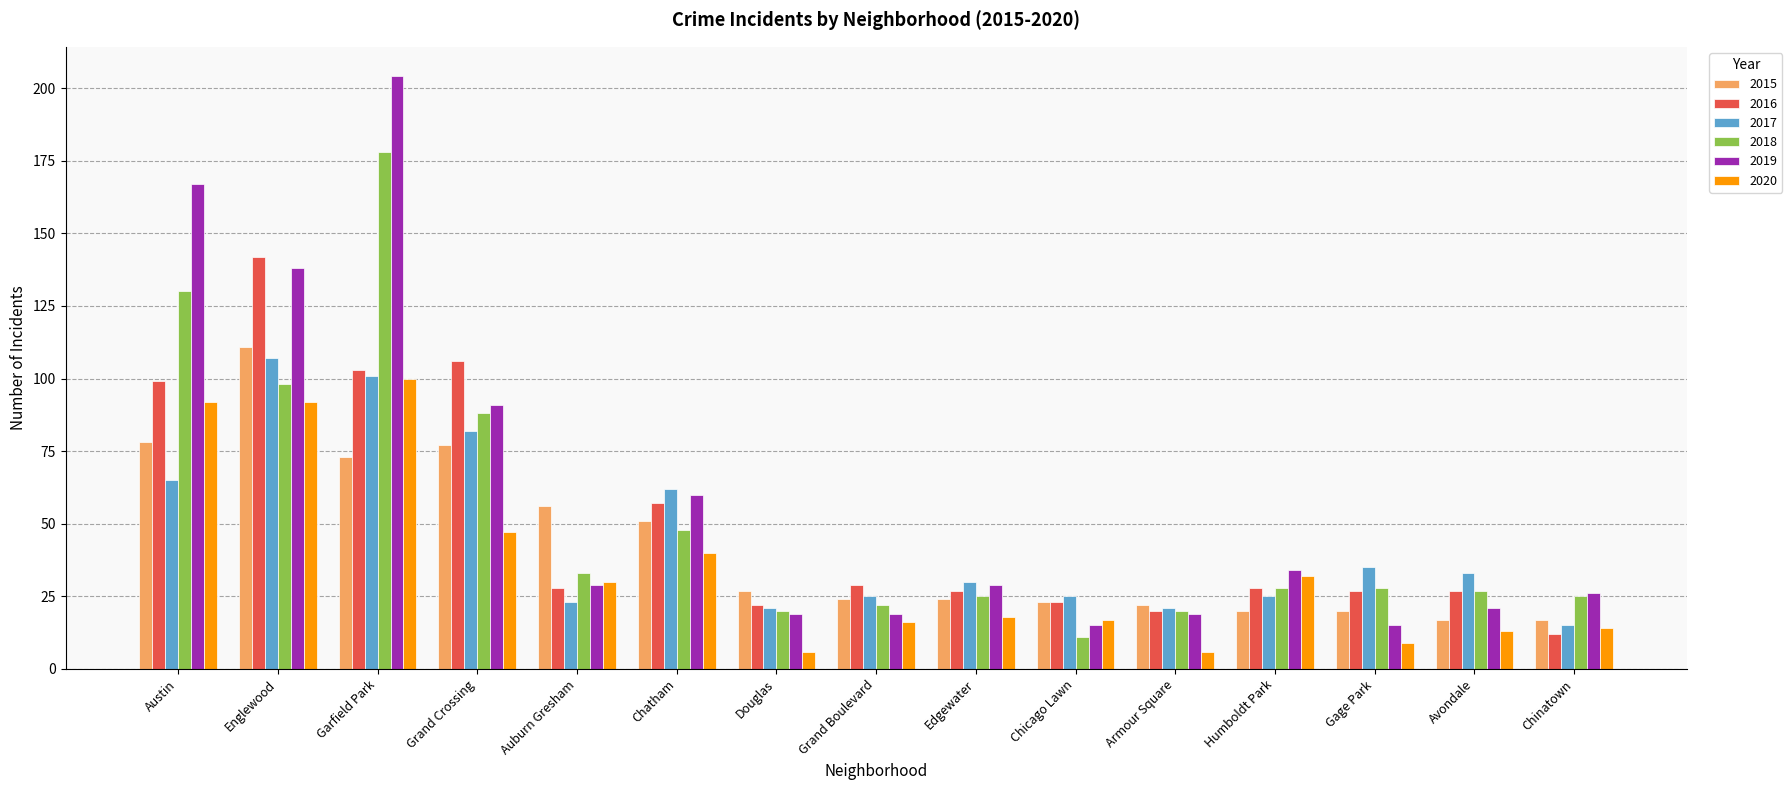

True or false: 2020 has a value of 100 at Garfield Park.

True